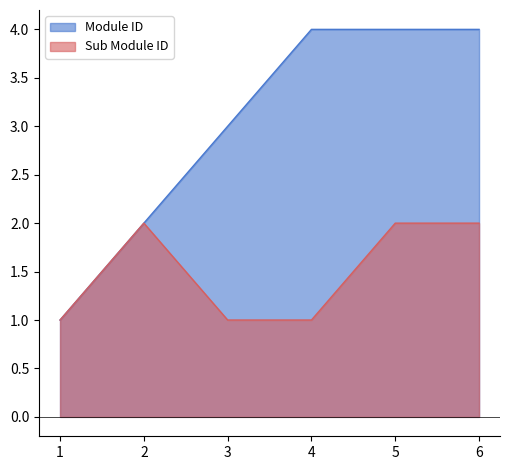

List the labels in order of Sub Module ID value, largest first.

2, 5, 6, 1, 3, 4